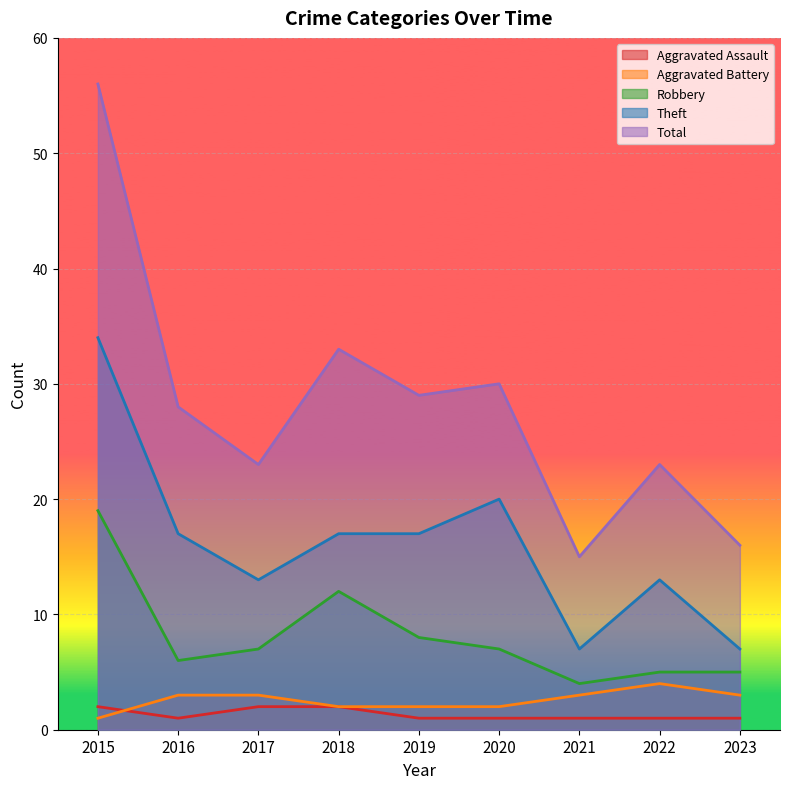

What is the spread (max minus min) of values at 2017?

21